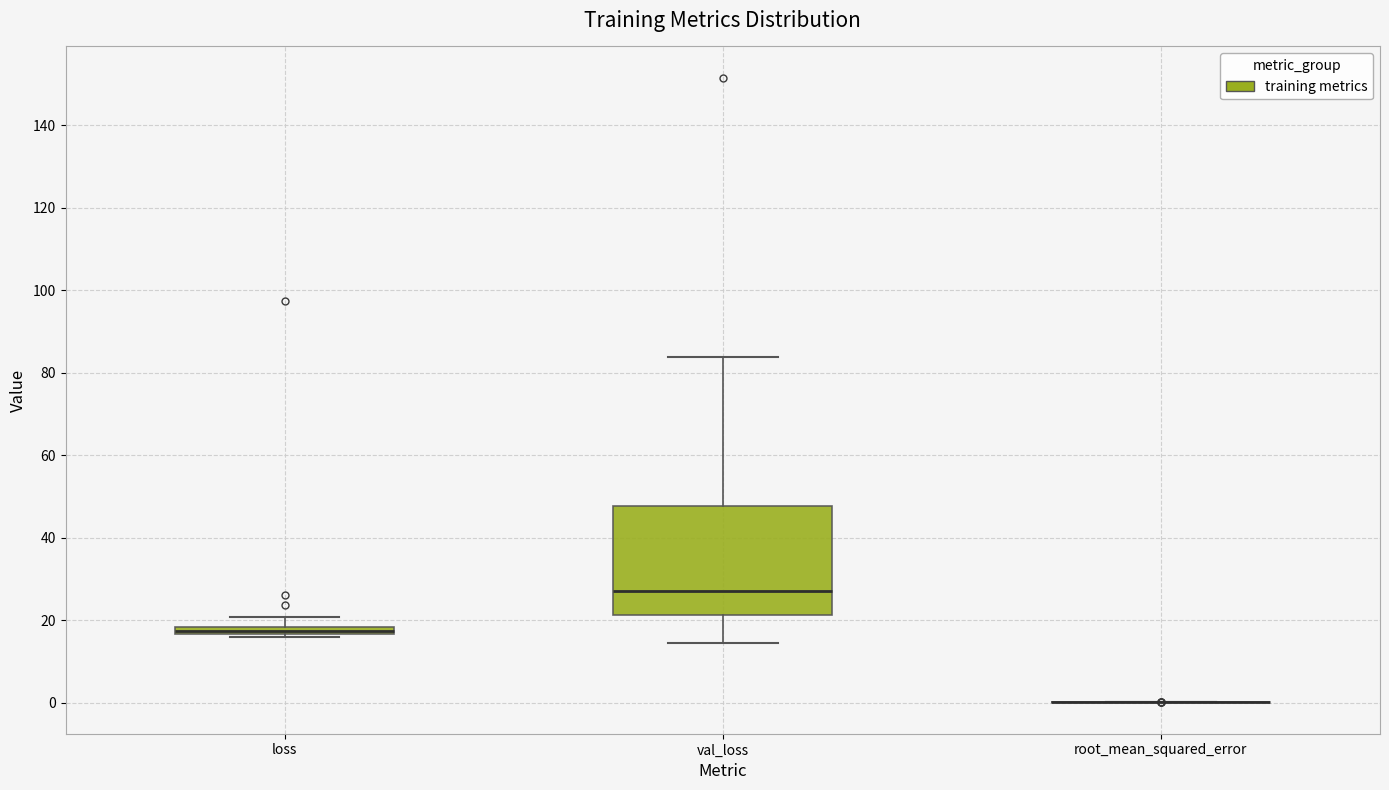

Comparing the boxes themselves (not the whiskers), which one is the tallest?

val_loss